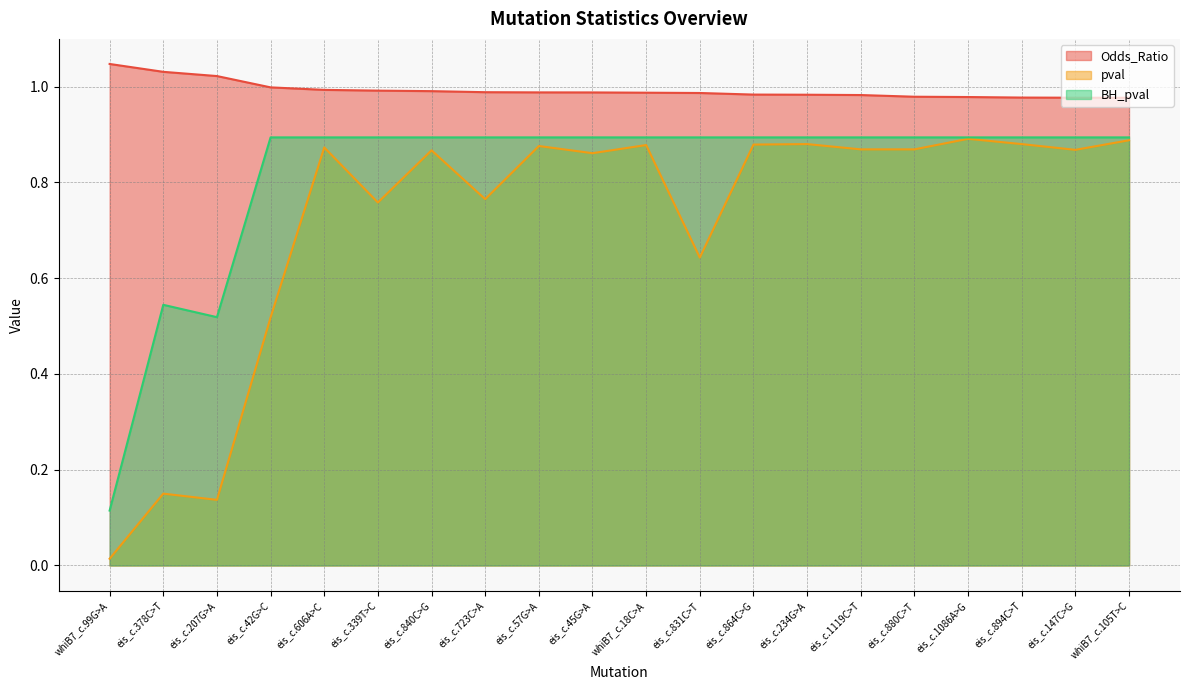

What value does the pval series have at eis_c.234G>A?

0.9